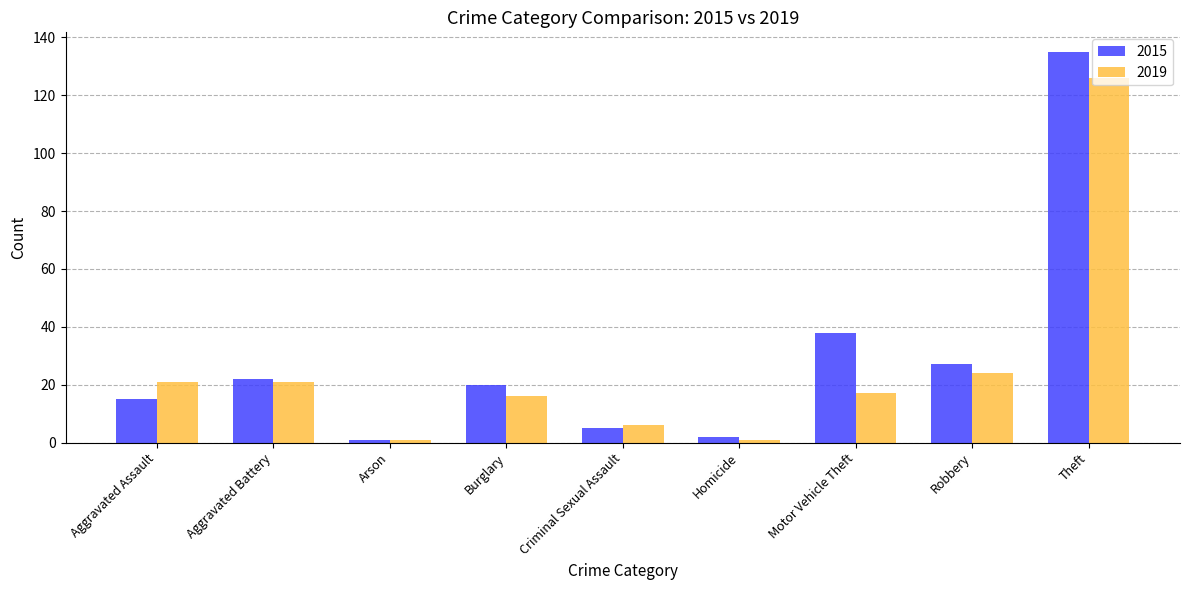

At how many categories does at least one series exceed 4?

7